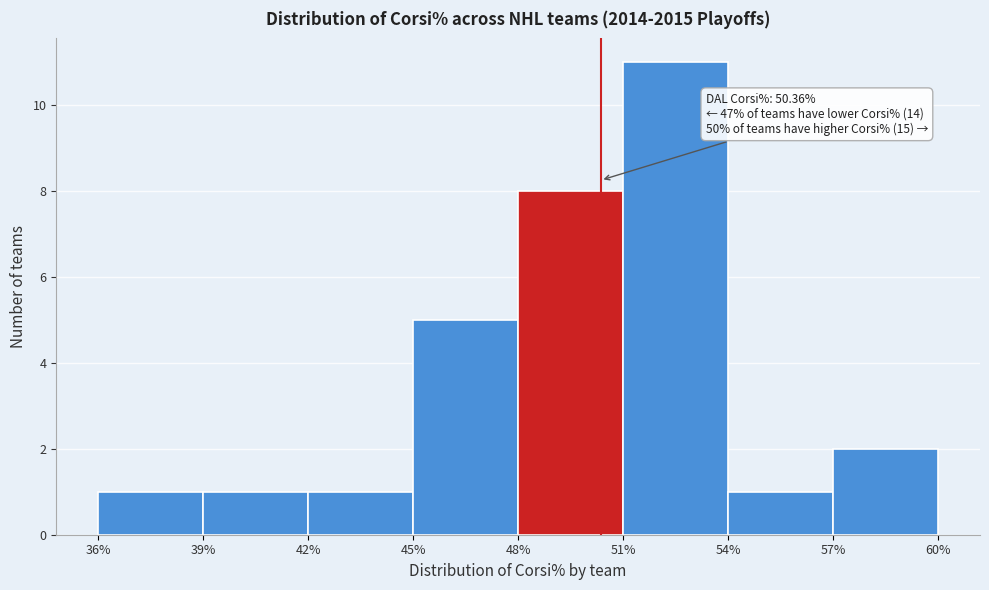

Which range on the x-axis has the tallest bar?

51% to 54%